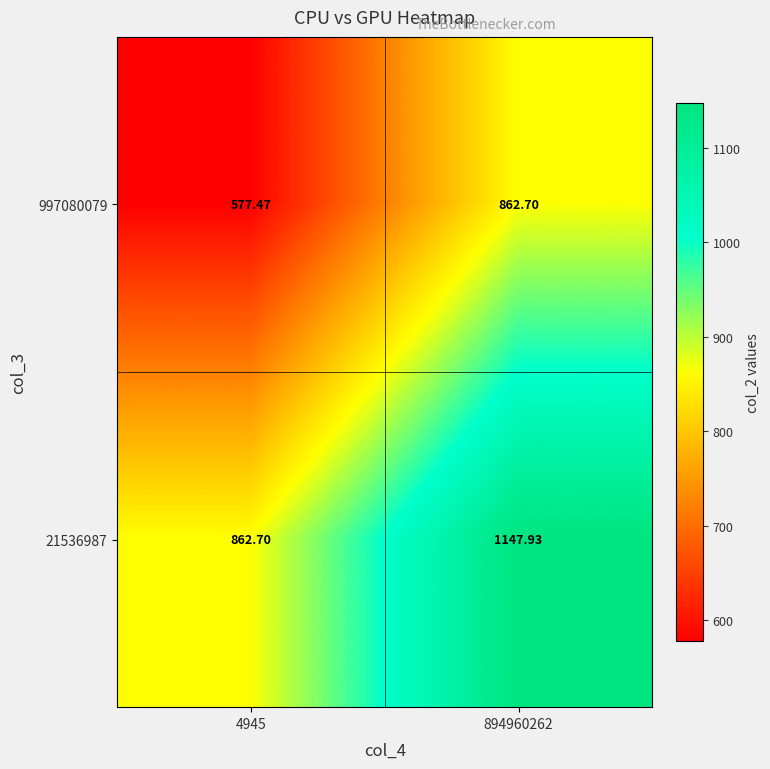

Is the value of 21536987 at 4945 greater than the value of 997080079 at 4945?

Yes